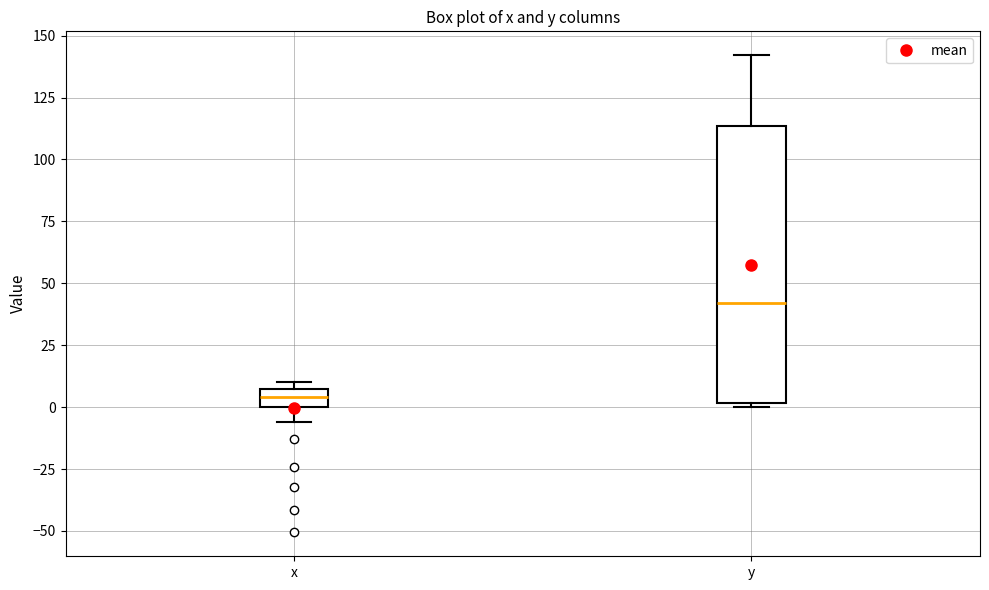

Which box's median line is the lowest?

x